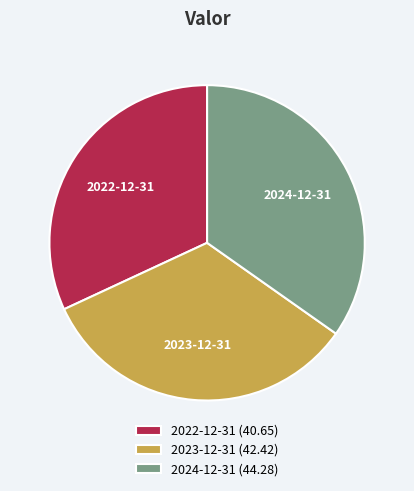

Is 2024-12-31 the majority of the pie?

No